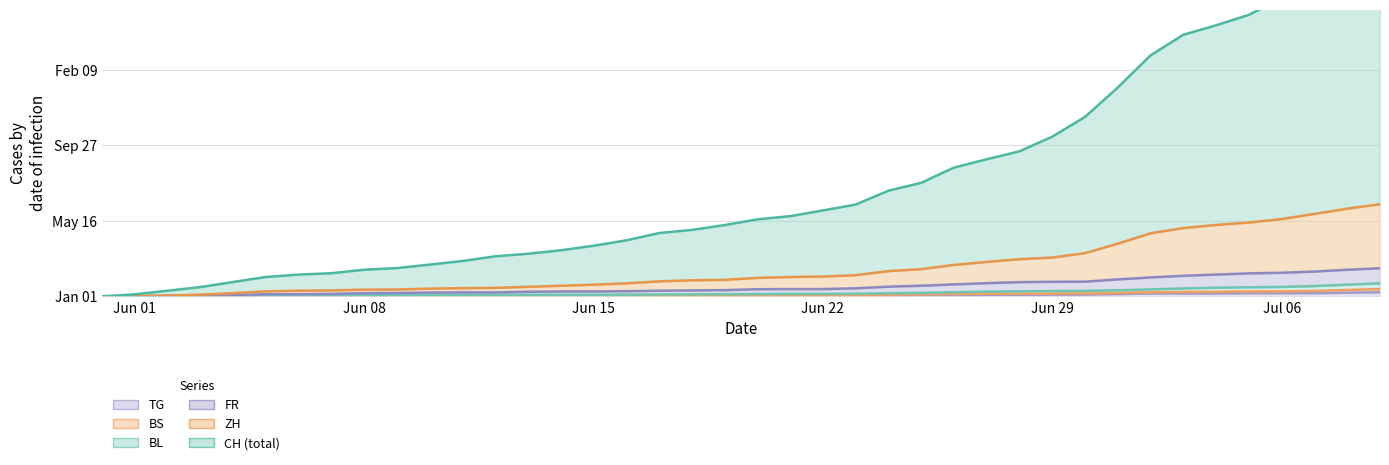

Which series has the widest spread of values?

CH (total)